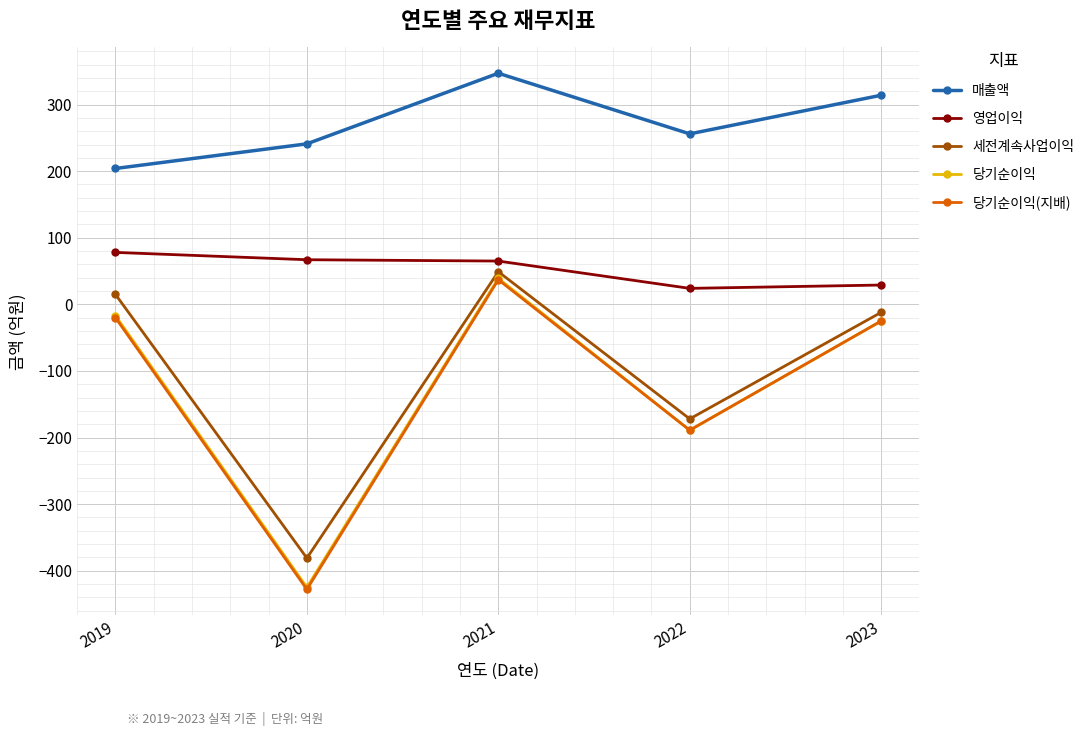

Where is the first local maximum for 세전계속사업이익?

2021